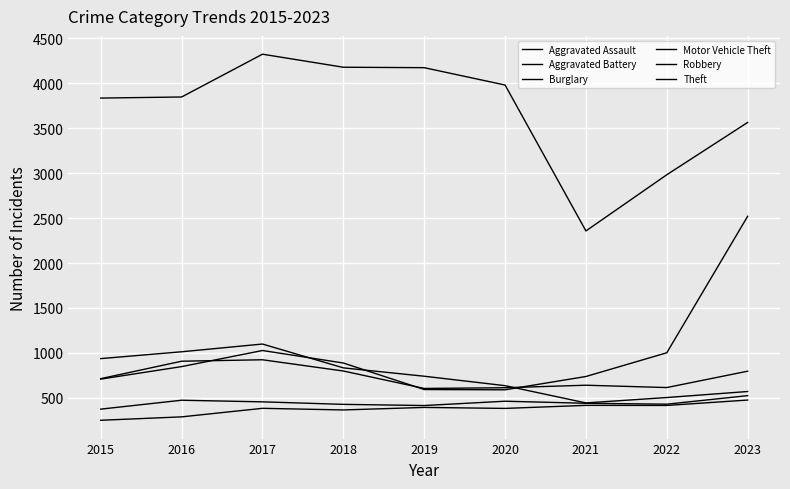

How many lines are shown in the chart?

6